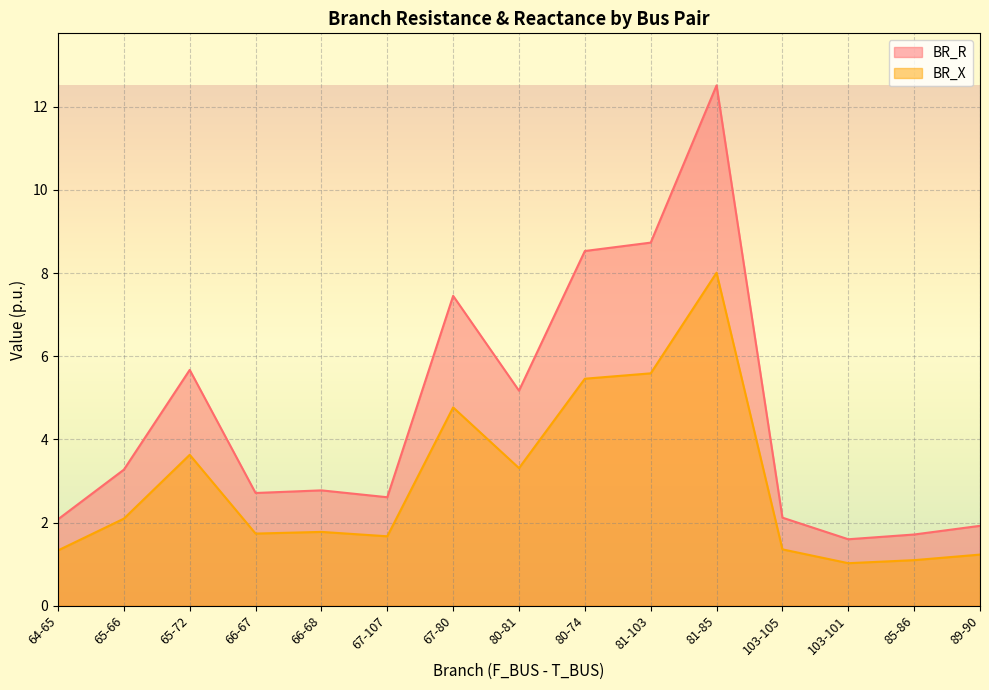

How many categories are shown in the chart?

15